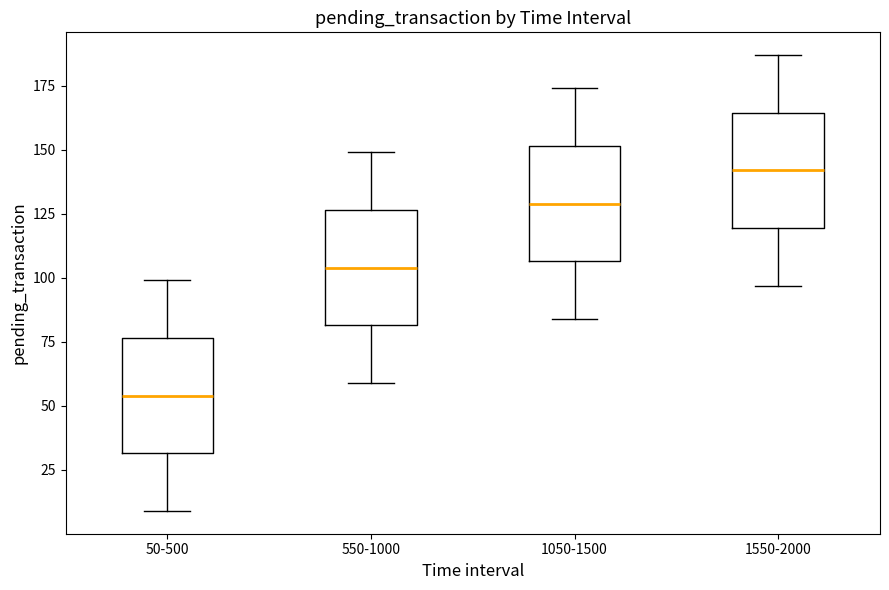

Where does the lower whisker of the box for 50-500 end on the y-axis? The values are not printed on the chart, so give them approximately, as read against the axis.

10